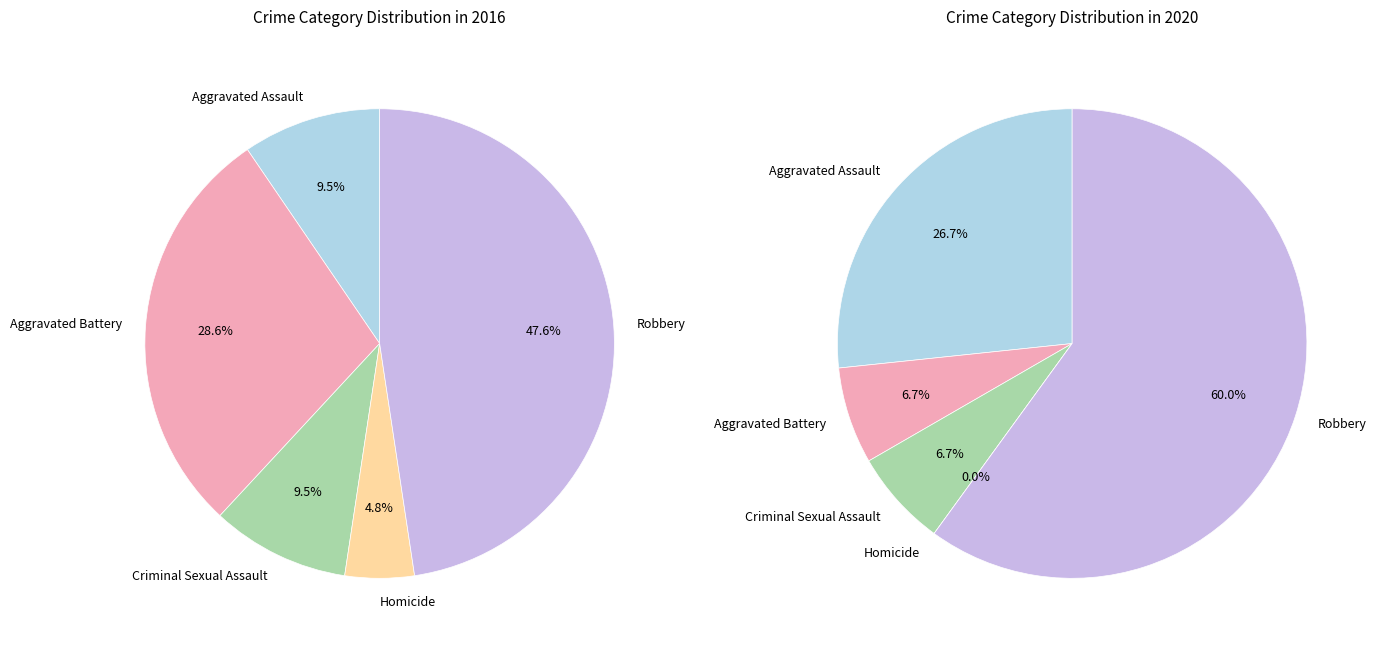

Rank the categories by values_2016 value from highest to lowest.

Robbery, Aggravated Battery, Aggravated Assault, Criminal Sexual Assault, Homicide